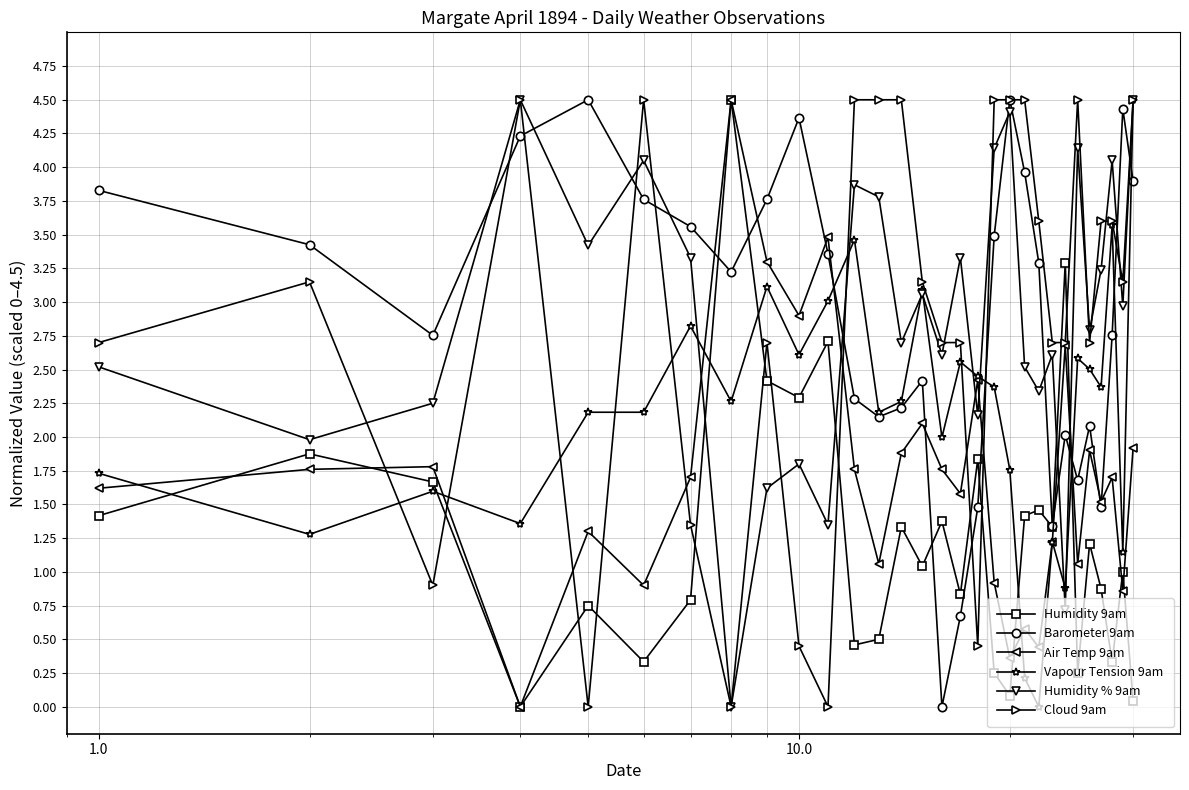

How many interior local valleys does the Air Temp 9am series have?

10